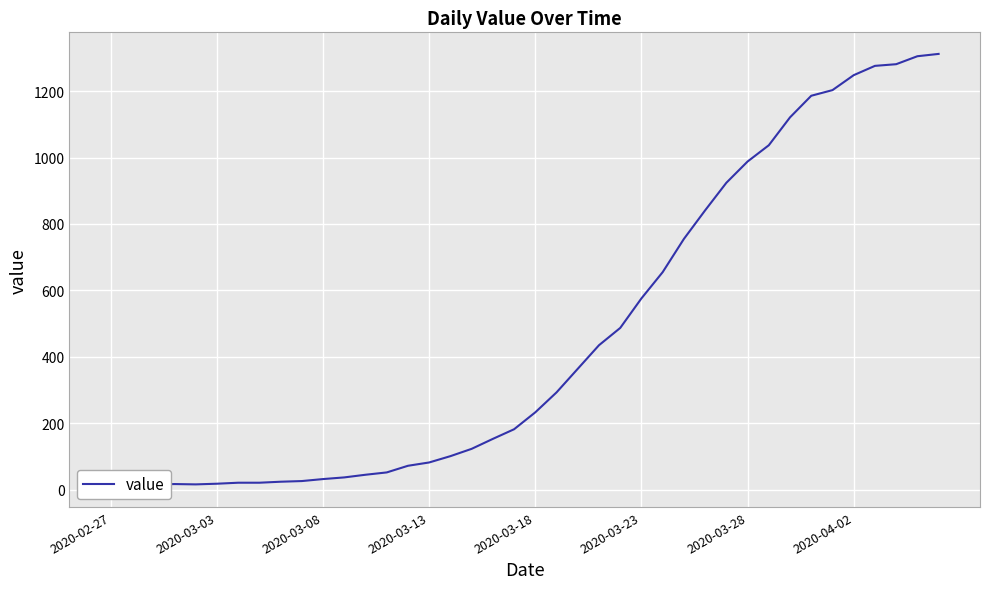

How many lines are shown in the chart?

1